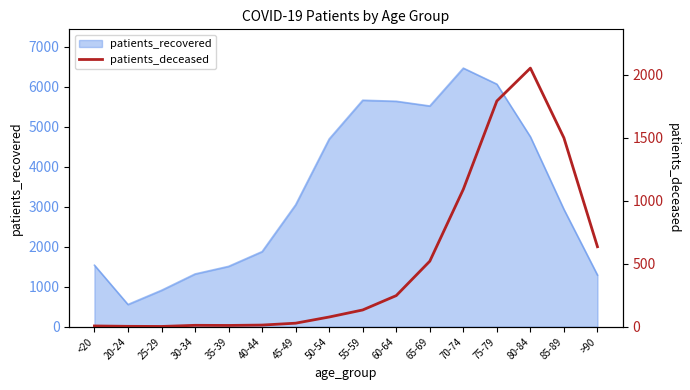

What is the maximum value for patients_recovered?

6460